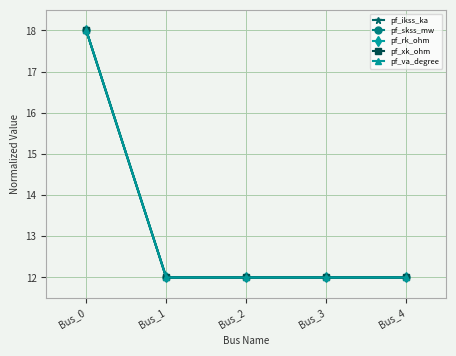

How many lines are shown in the chart?

5